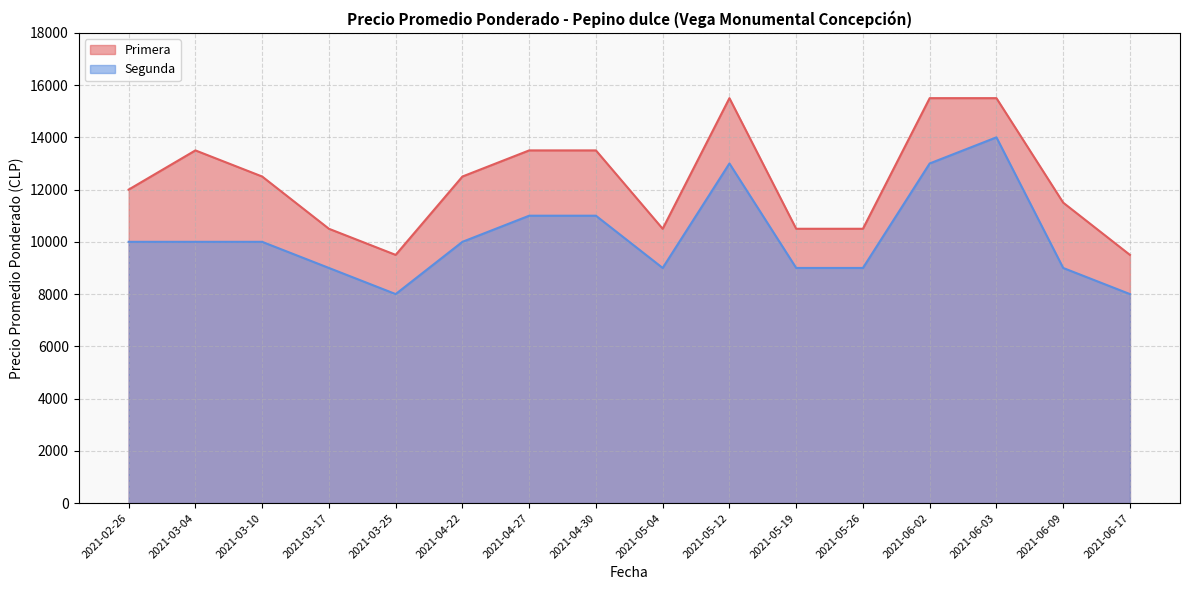

List the labels in order of Primera value, largest first.

2021-05-12, 2021-06-02, 2021-06-03, 2021-03-04, 2021-04-27, 2021-04-30, 2021-03-10, 2021-04-22, 2021-02-26, 2021-06-09, 2021-03-17, 2021-05-04, 2021-05-19, 2021-05-26, 2021-03-25, 2021-06-17